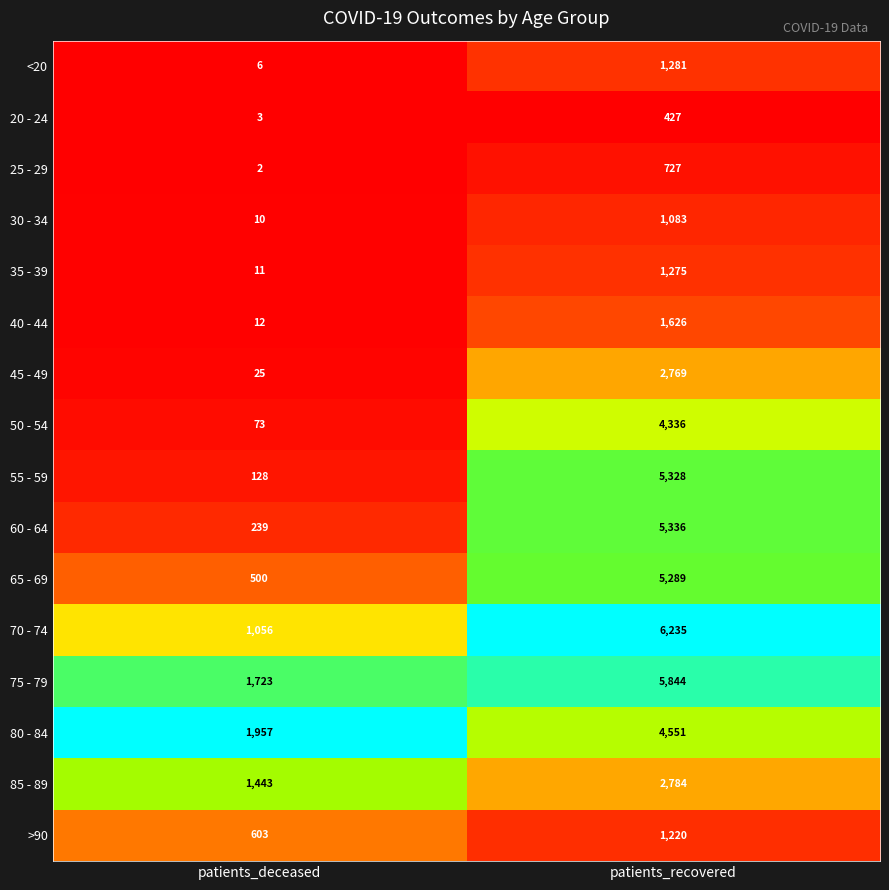

Which series has the largest total across all categories?

75 - 79